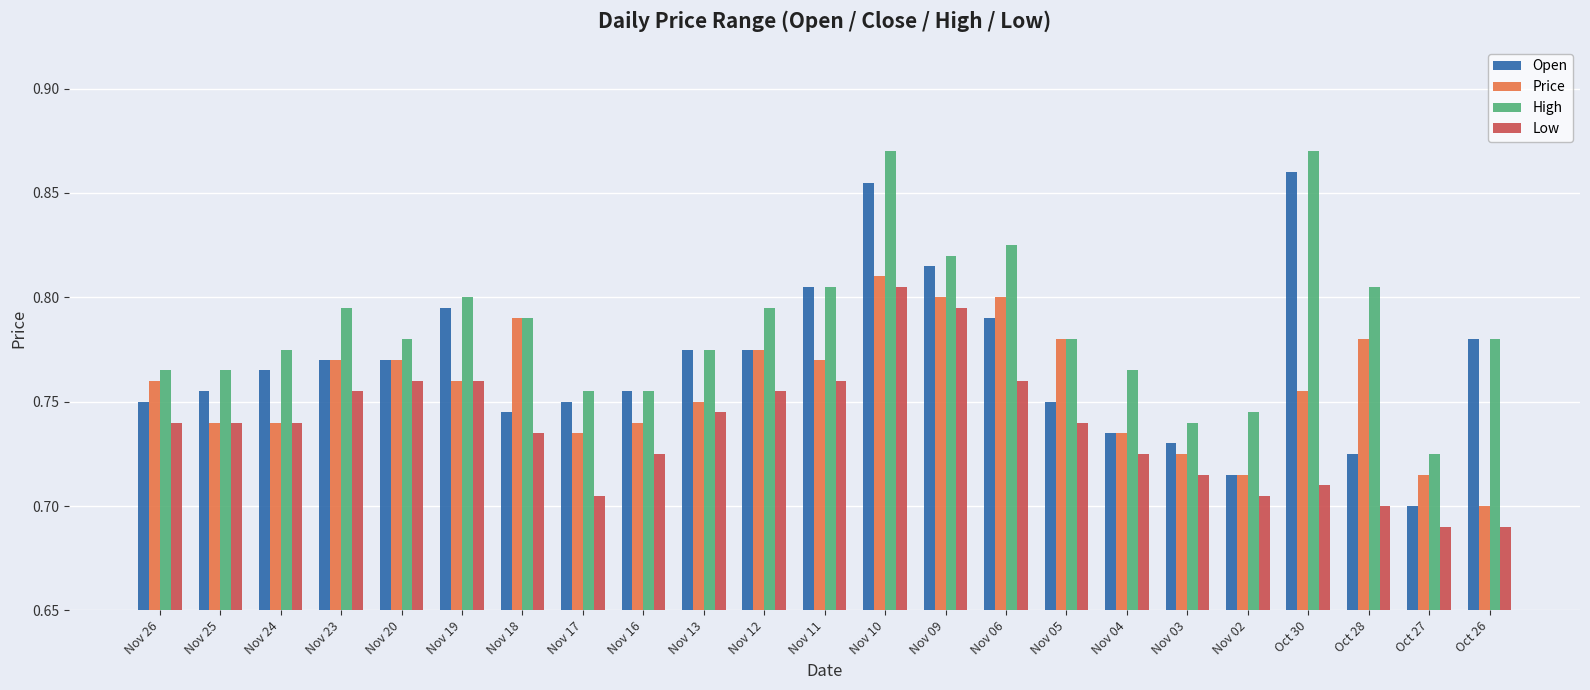

Does the chart contain any negative values?

No